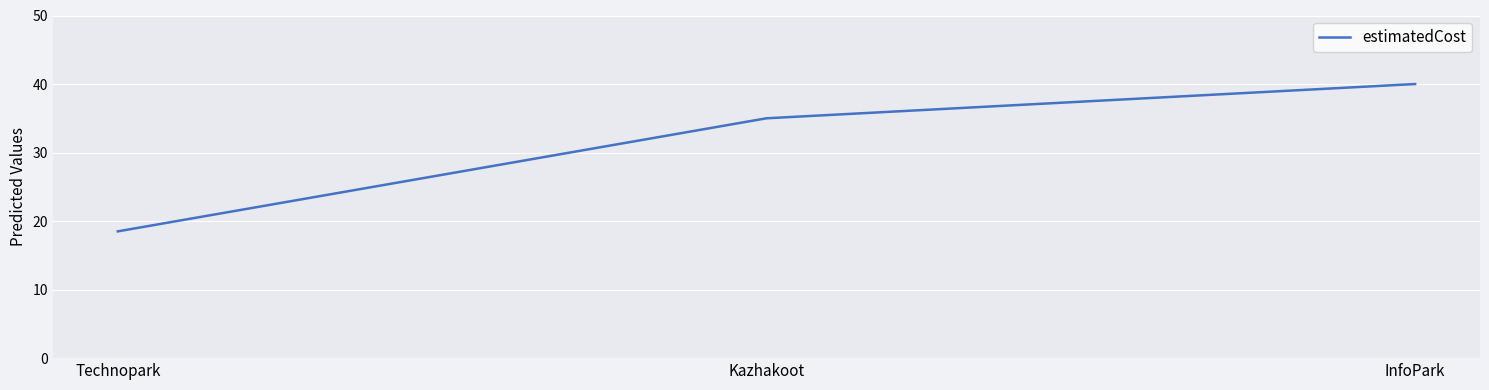

Rank the categories by value from lowest to highest.

Technopark, Kazhakoot, InfoPark